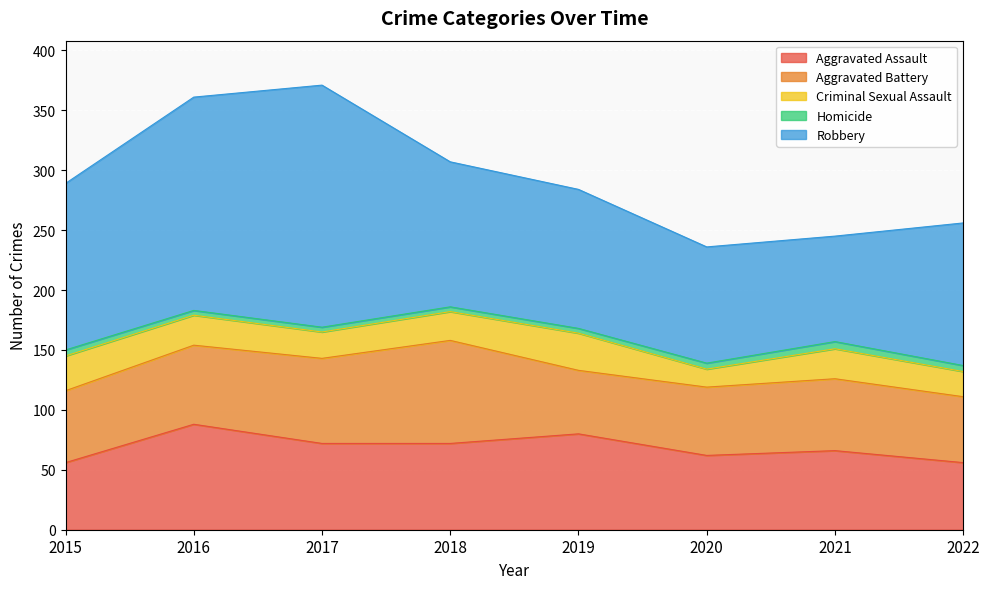

List the series in order of their peak value, highest first.

Robbery, Aggravated Assault, Aggravated Battery, Criminal Sexual Assault, Homicide